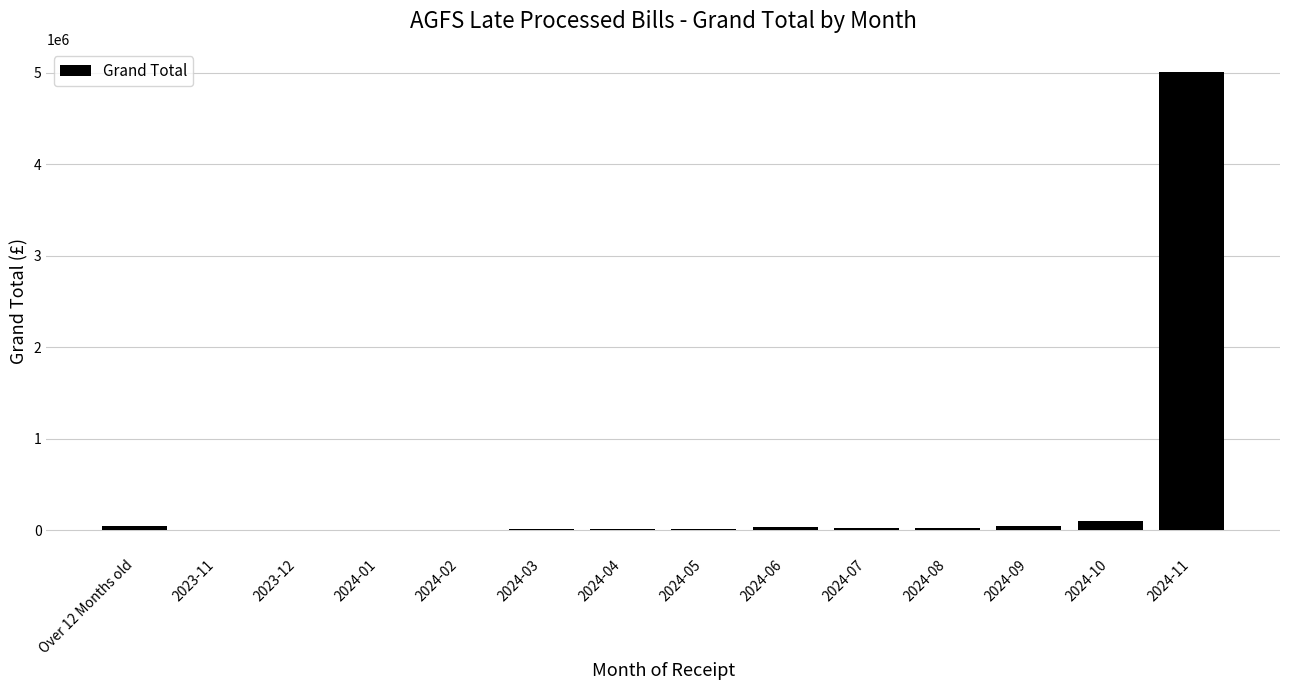

What is the sum of all values?

5356018.8